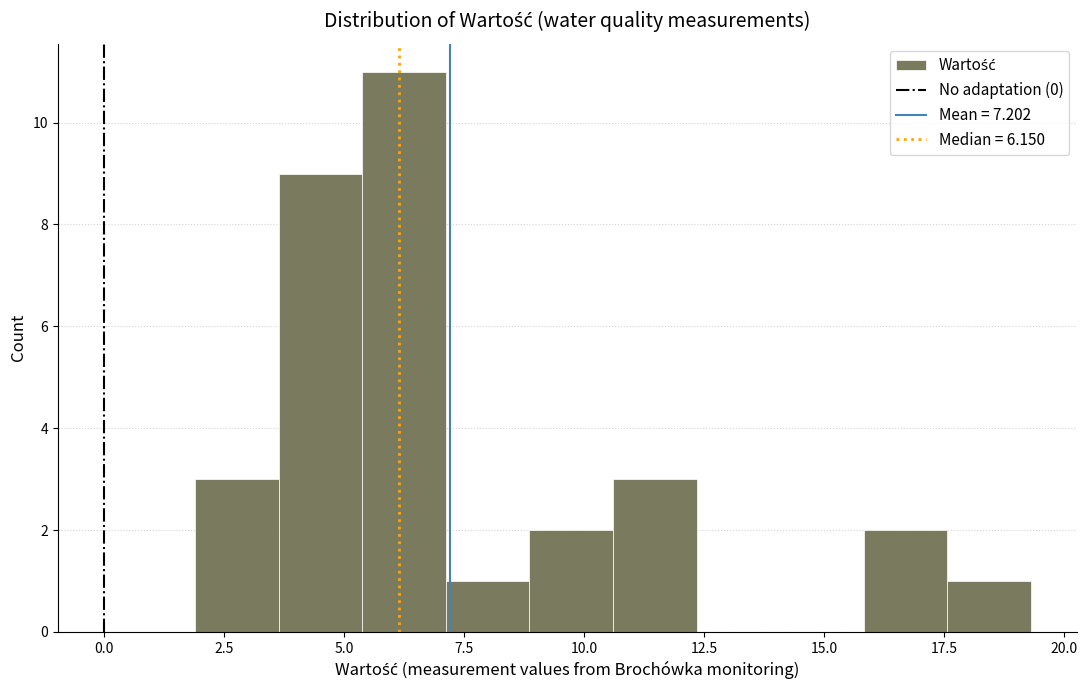

Read against the x-axis, roughly where is the centre of the tallest bar?

6.5